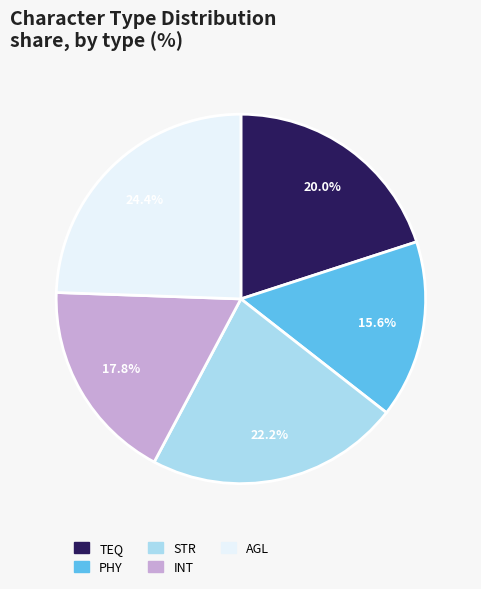

What is the ratio of the value at INT to the value at STR?

0.8